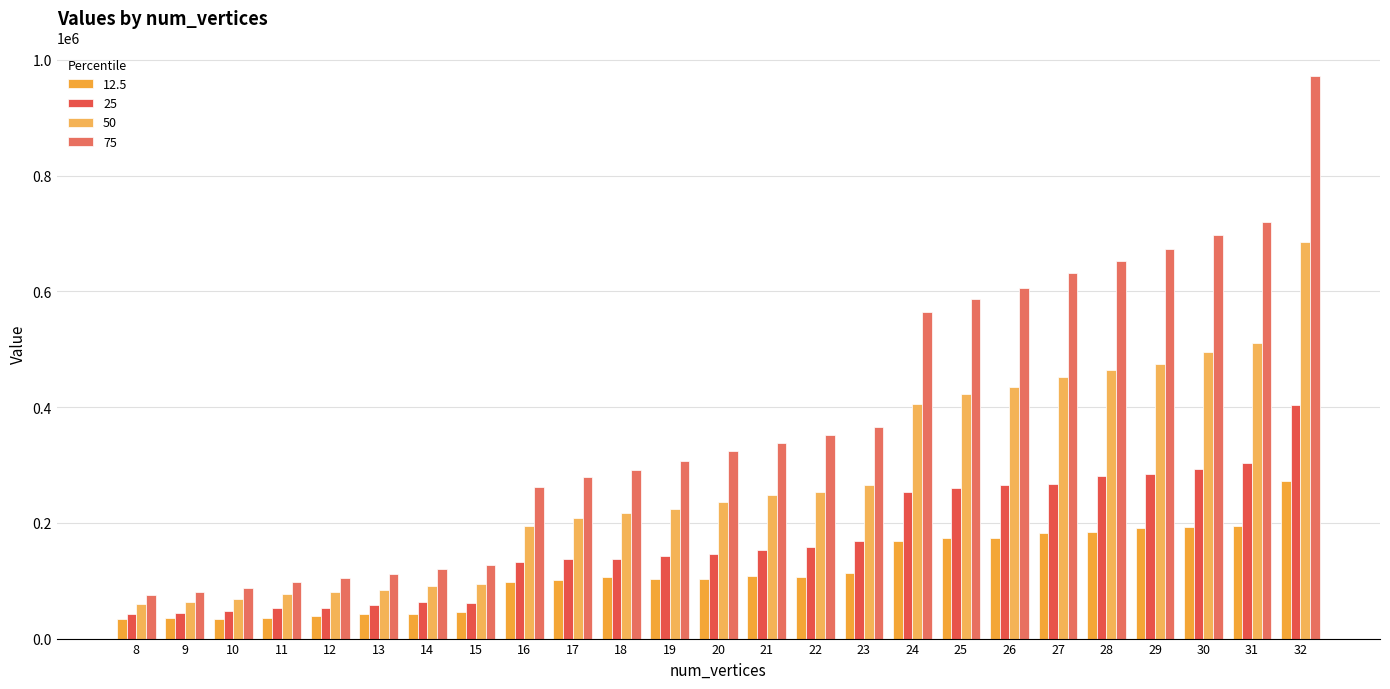

True or false: 25 has a value of 100354 at 20.

False